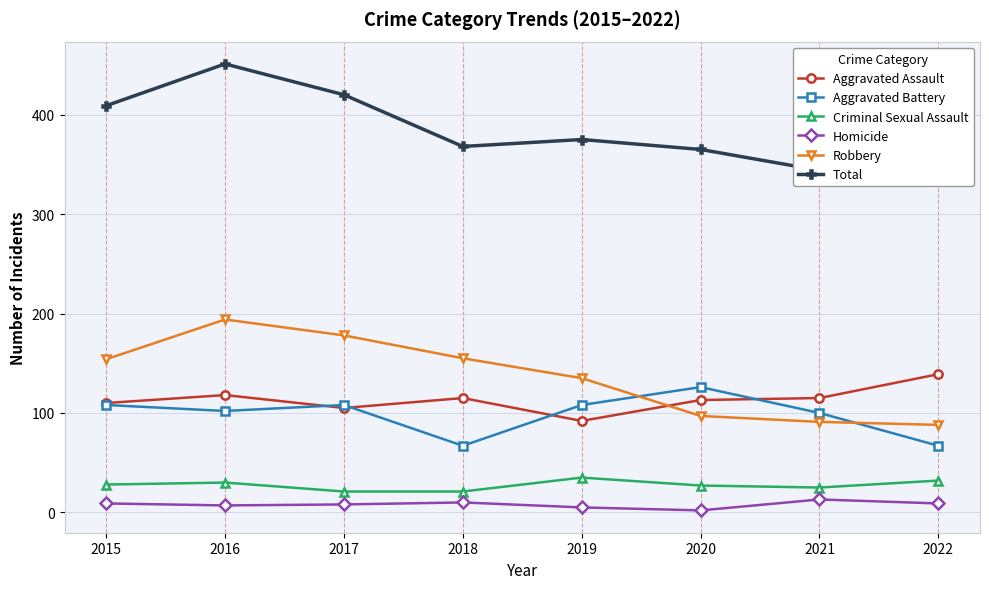

What is the sum of all Robbery values?

1092